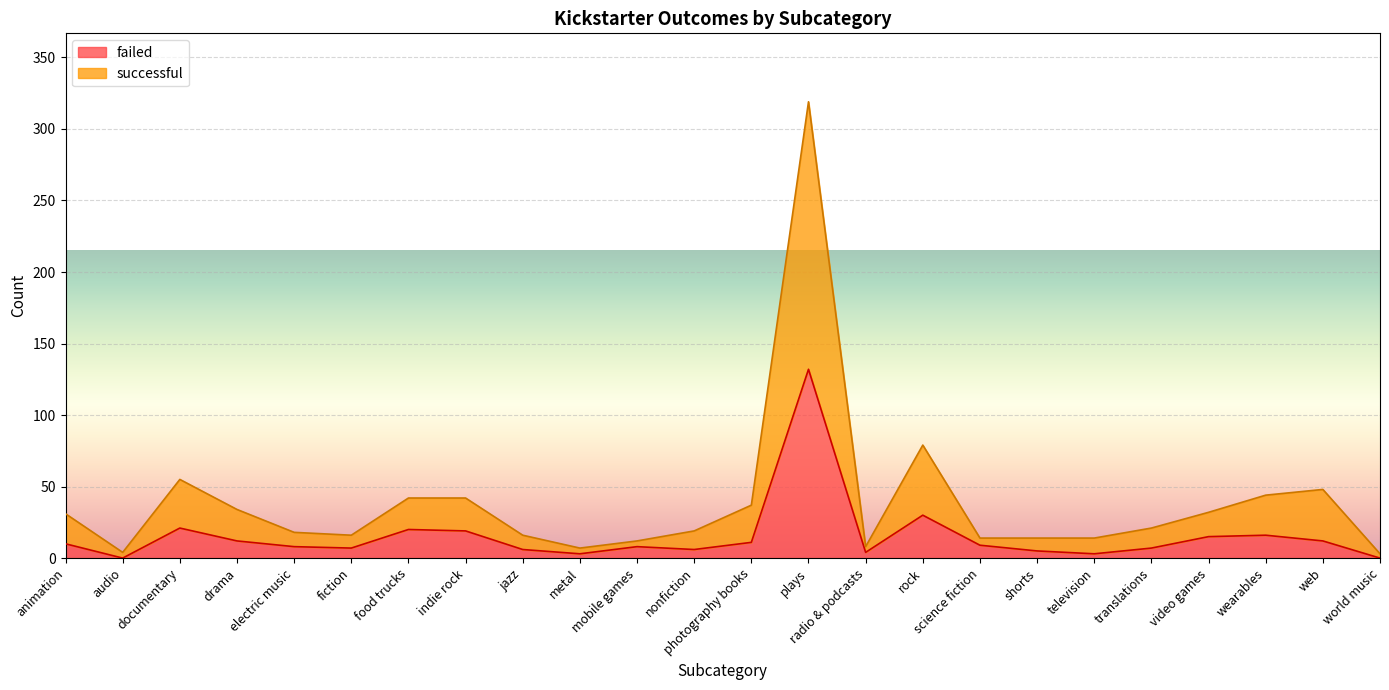

How many values in the successful series exceed 21?

11